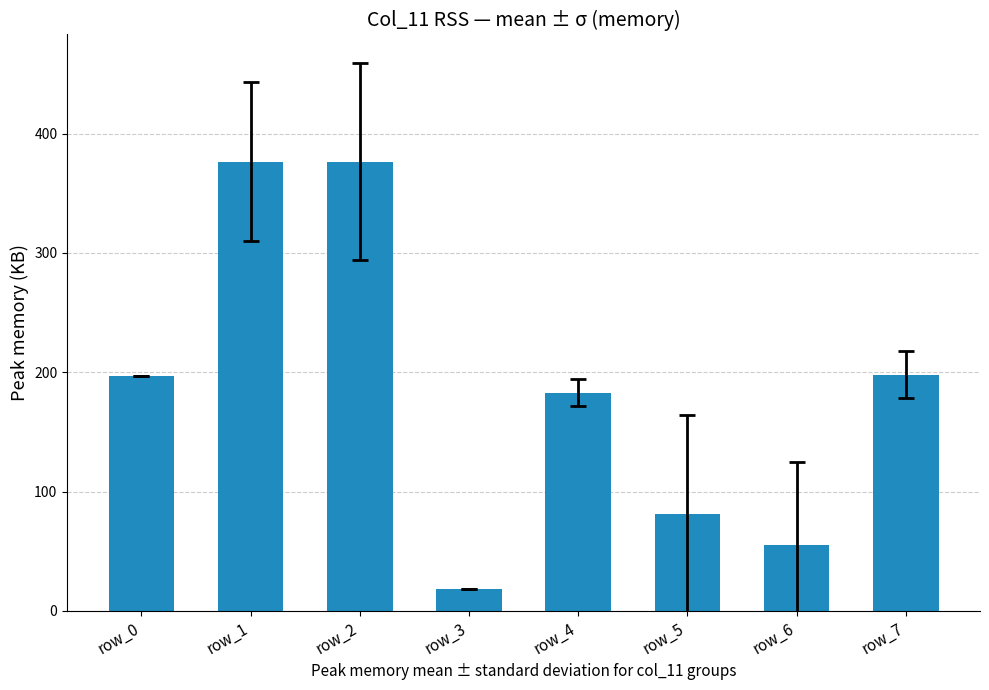

Which has a higher value, row_0 or row_4?

row_0